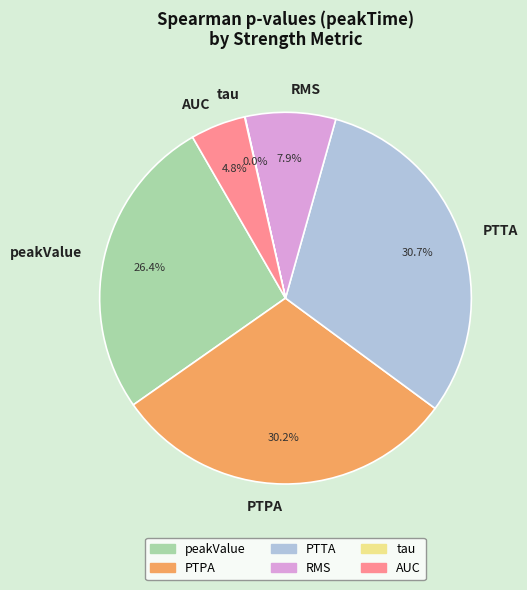

Is there any slice that represents more than half of the pie?

No